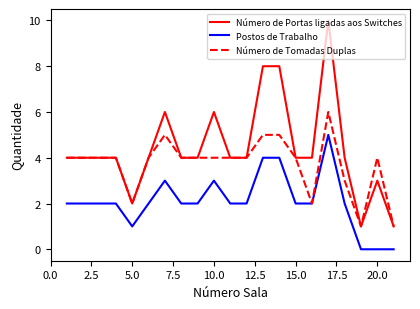

Rank the series by their average value, from lowest to highest.

Postos de Trabalho, Número de Tomadas Duplas, Número de Portas ligadas aos Switches